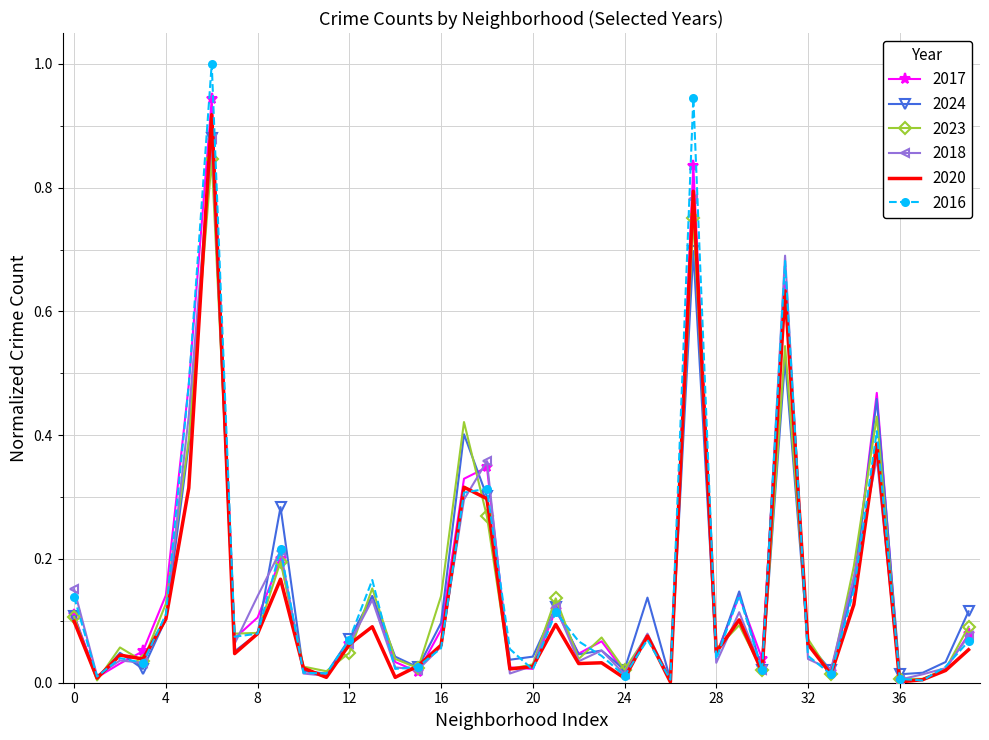

Which series has the widest spread of values?

2016